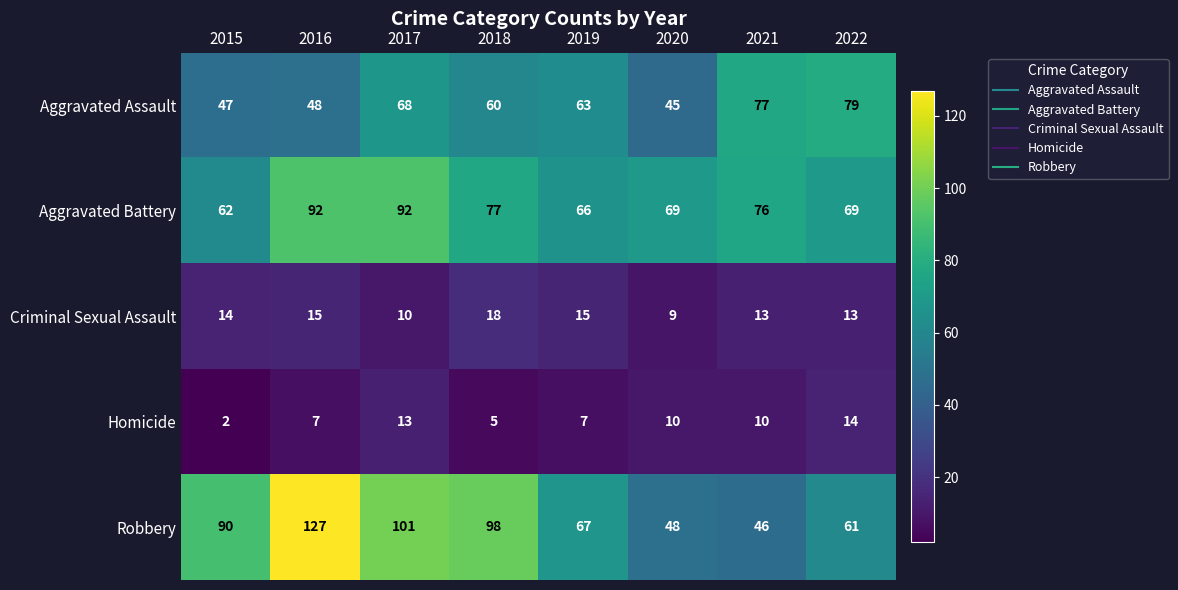

At which label is Aggravated Assault closest to 62?

2019